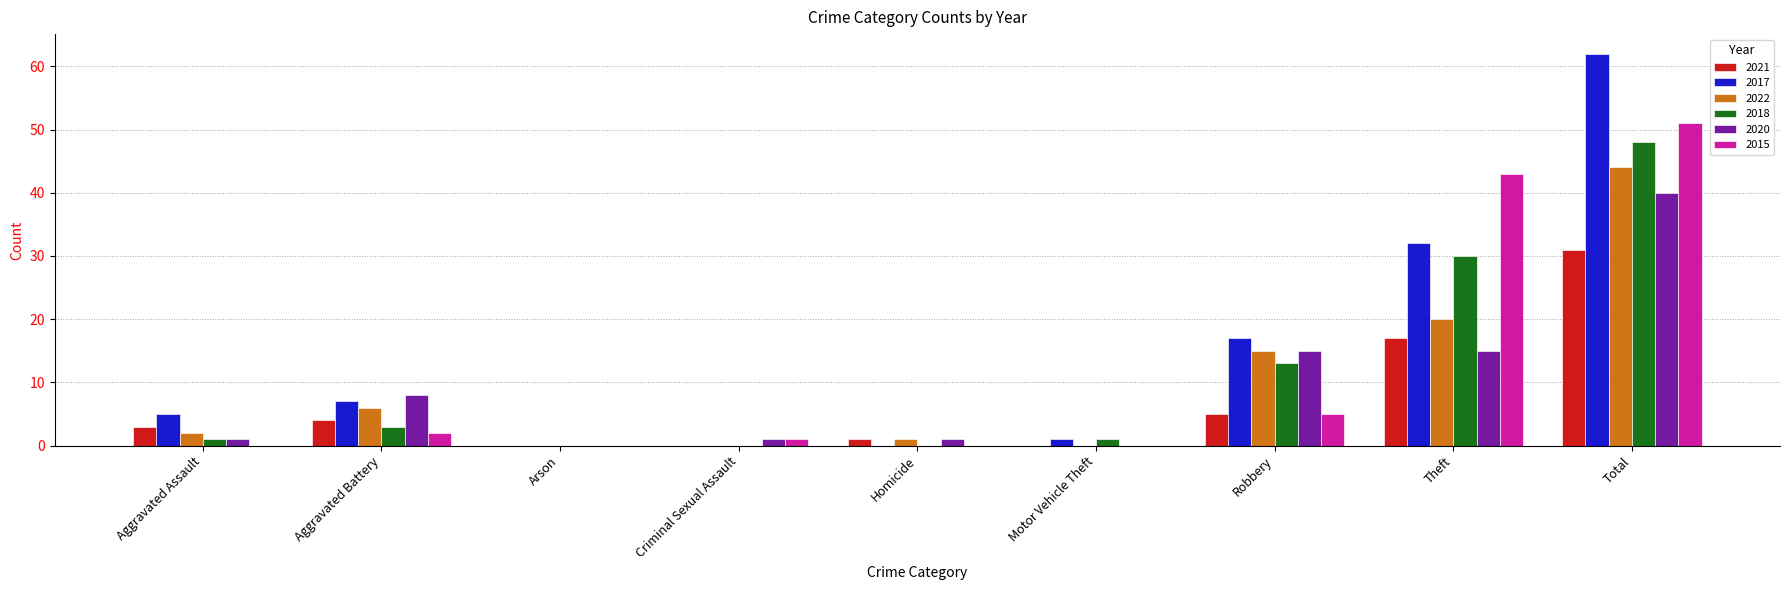

Is it true that 2017 equals 55 at Theft?

False